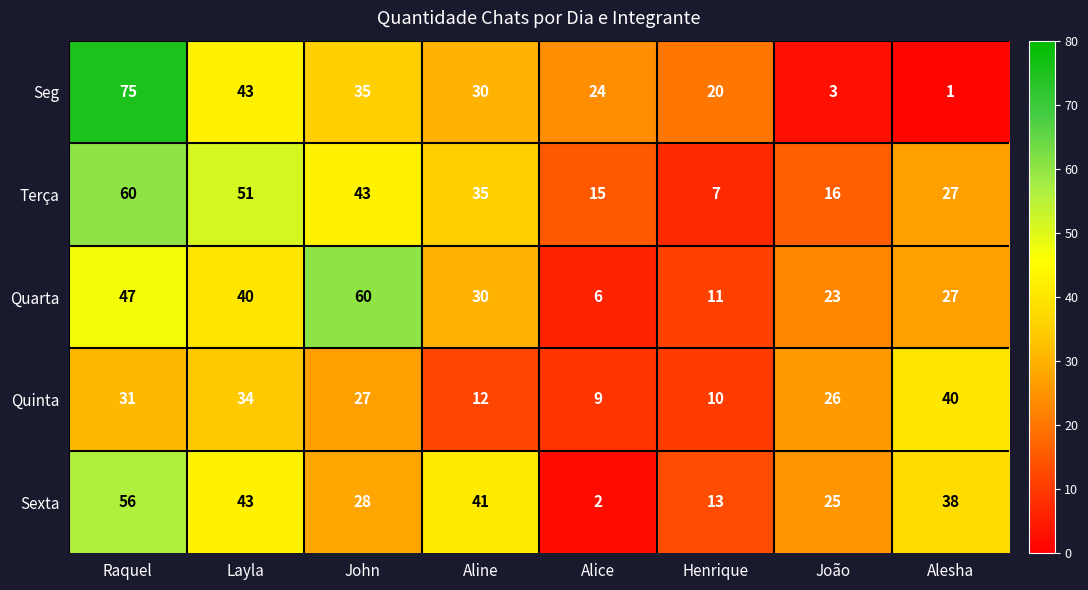

What is the difference between the Terça values at Raquel and John?

17